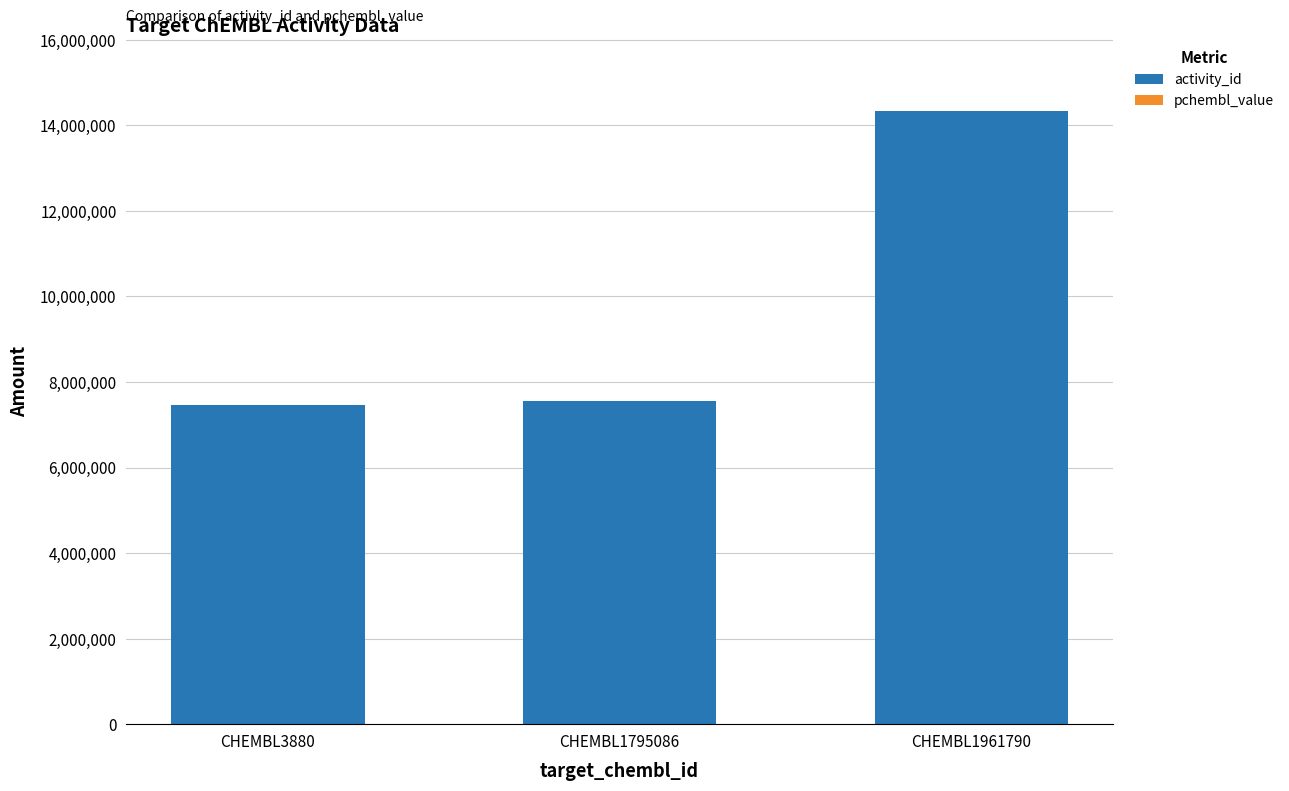

The activity_id series shows 7450198.0 at CHEMBL3880. True or false?

True